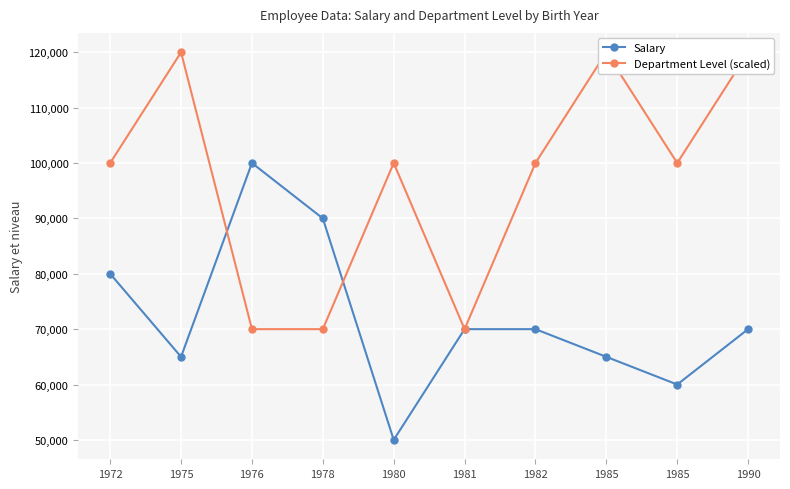

At which category is the sum across all series the highest?

1990